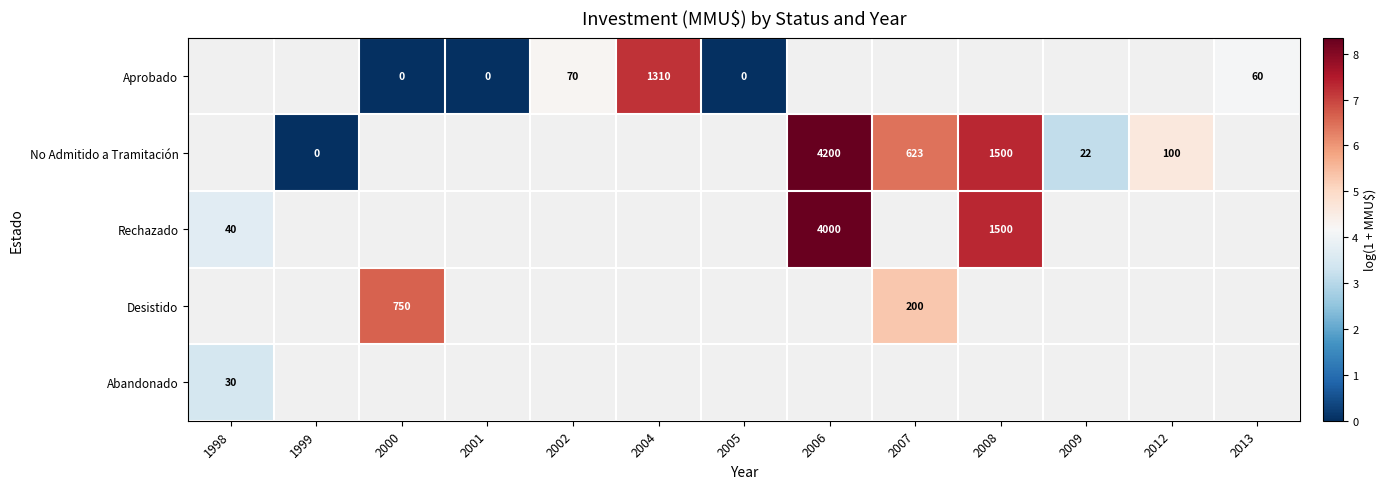

Is it true that Desistido equals 297 at 2007?

False